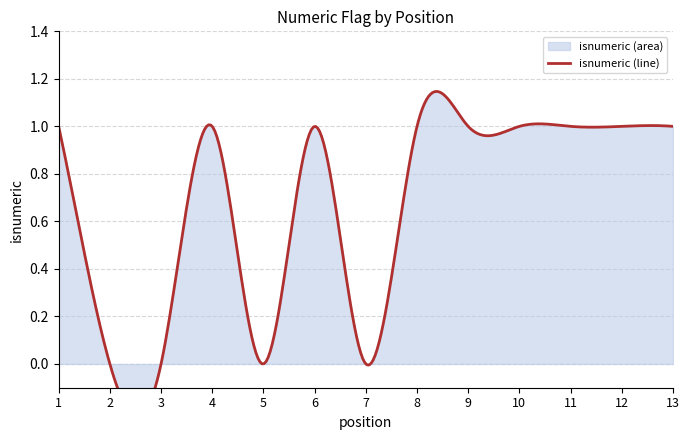

The value at 10 is 1. True or false?

True